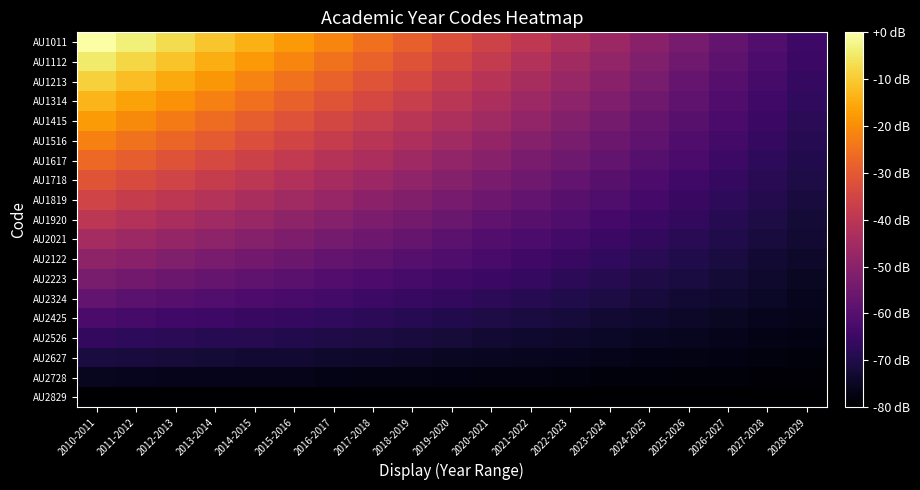

What is the difference between the highest and lowest values at 2026-2027?

22.7